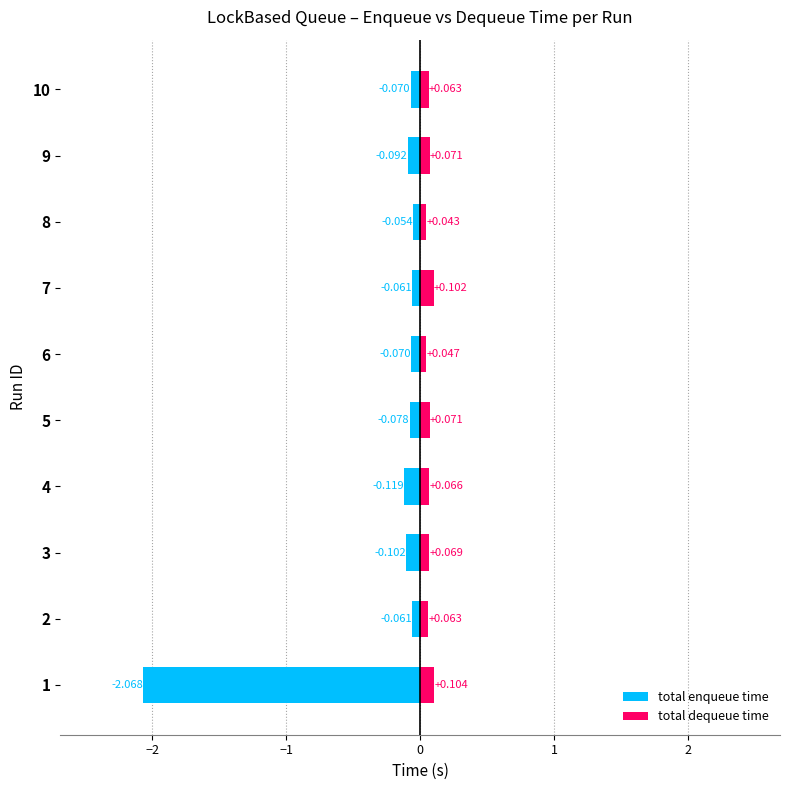

The value of total dequeue time at 2 is 0.1. True or false?

True